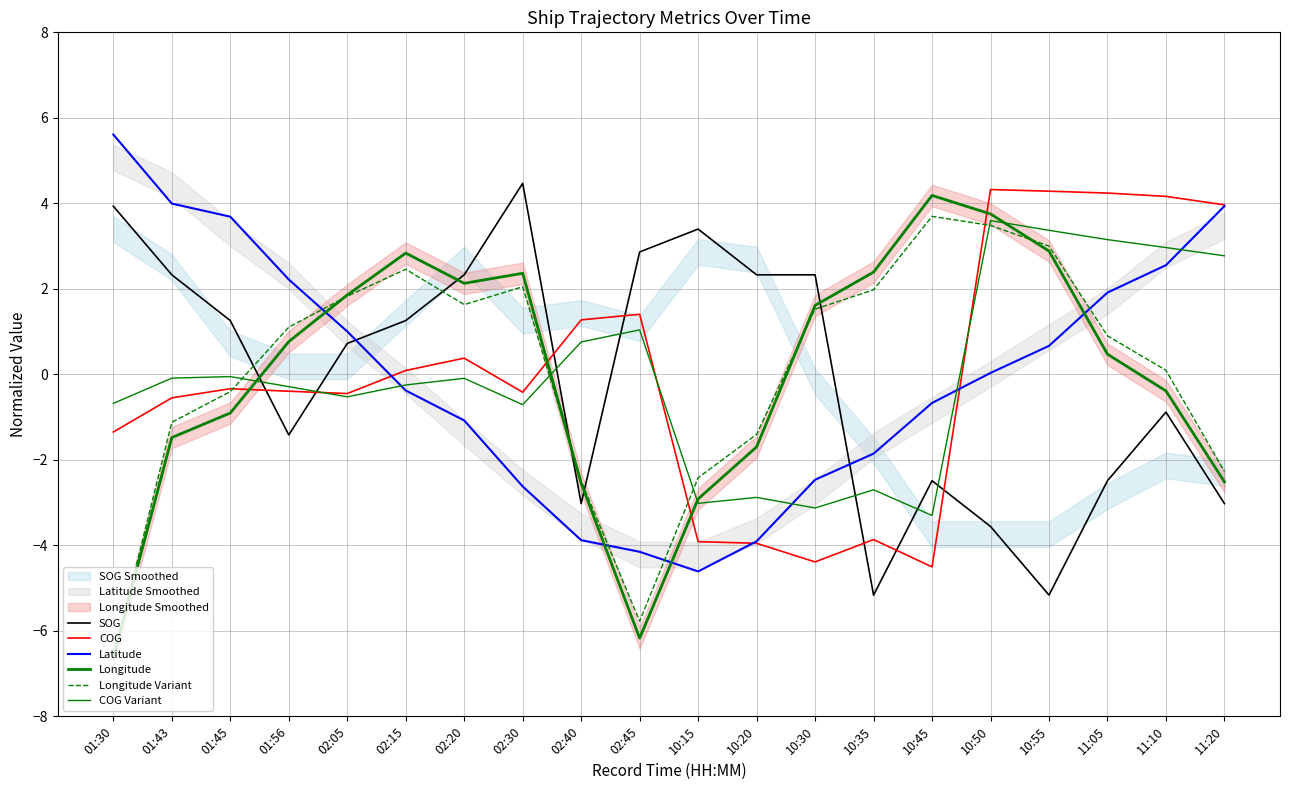

Is it true that Longitude Variant equals -1.4 at 10:20?

True